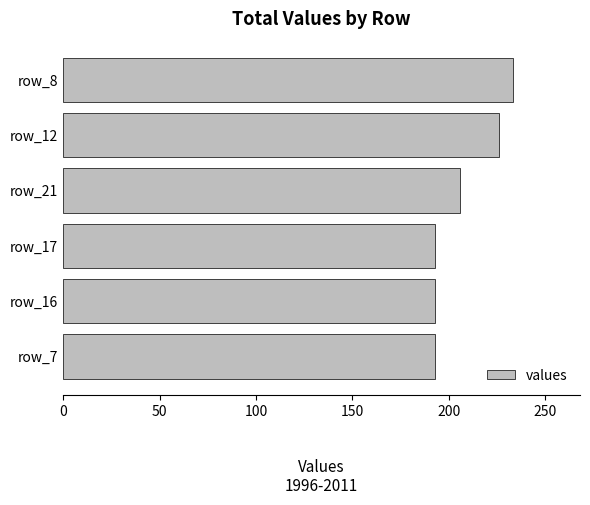

Is it true that the value at row_17 is 193?

True